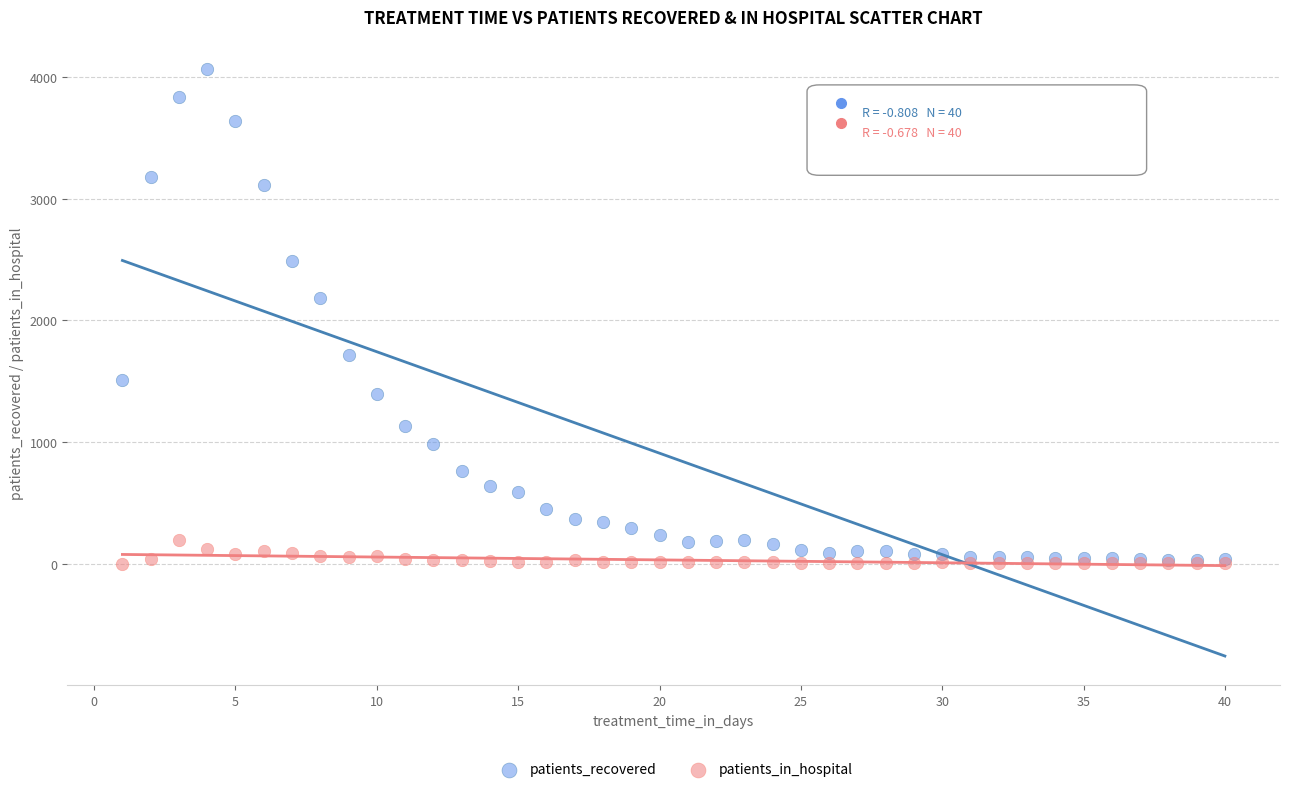

What are all the series names shown in the legend?

patients_recovered, patients_in_hospital